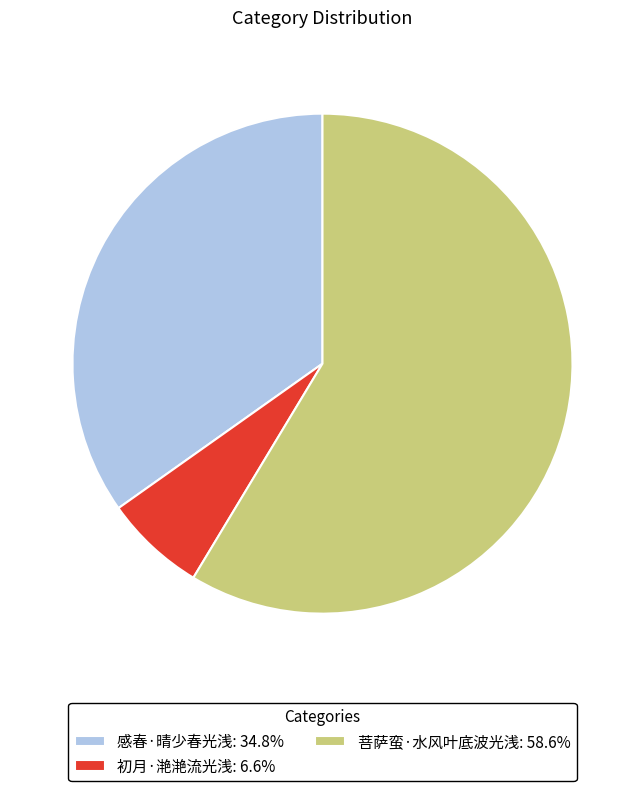

Which has a higher value, 感春·晴少春光浅 or 菩萨蛮·水风叶底波光浅?

菩萨蛮·水风叶底波光浅